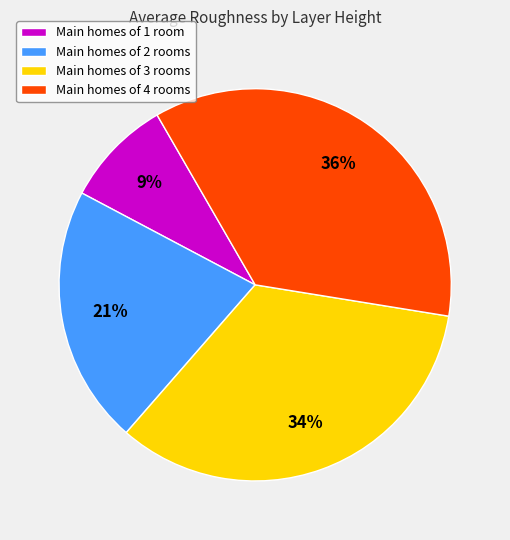

Does any single category account for the majority?

No